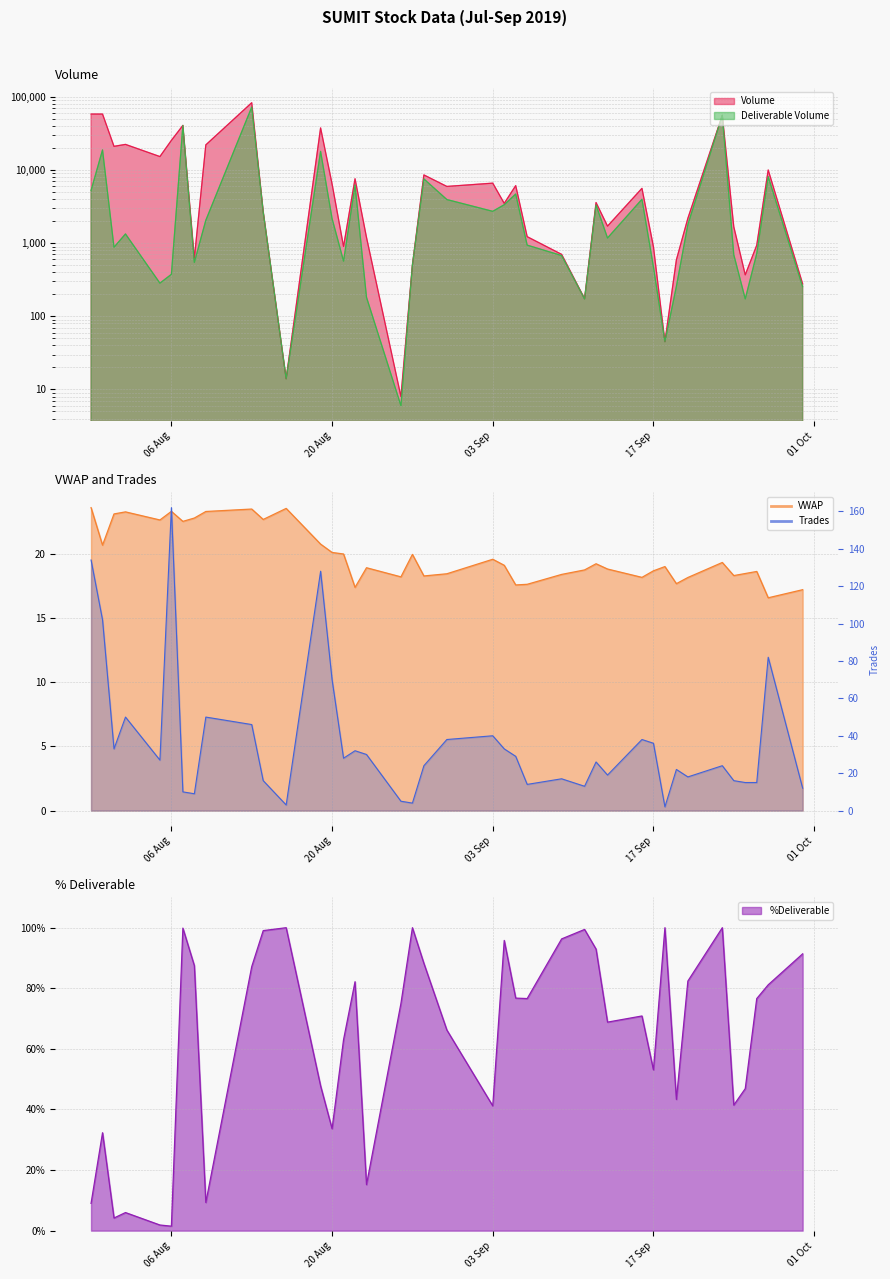

Rank the series by their maximum value, from lowest to highest.

VWAP, %Deliverable, Trades, Deliverable Volume, Volume